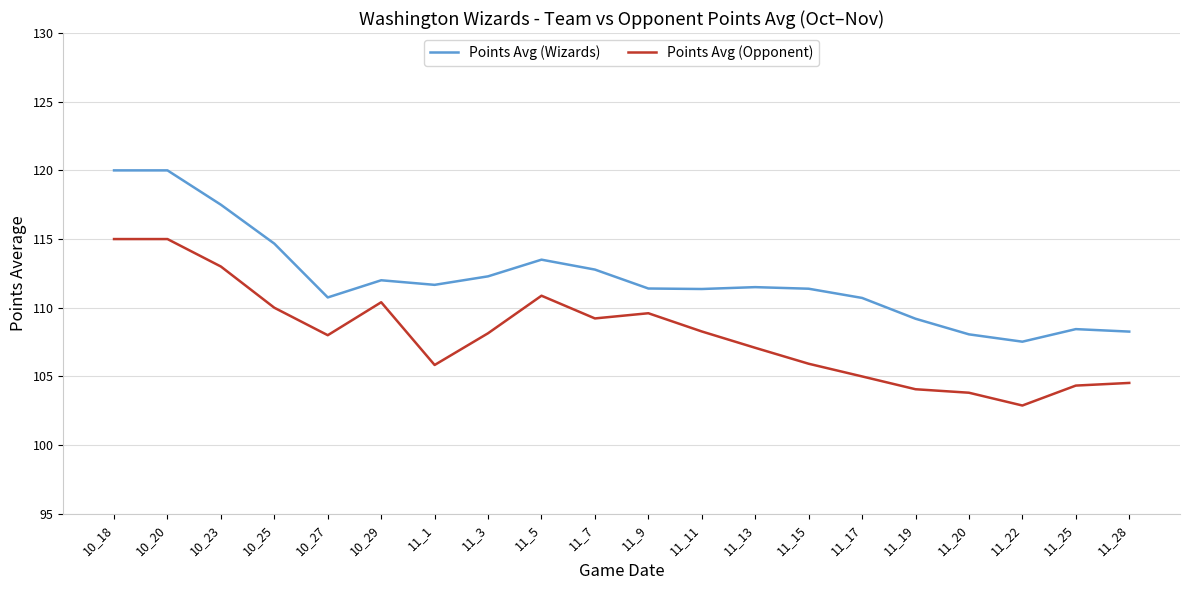

What is the approximate value of Points Avg (Opponent) at 11_13?

107.1